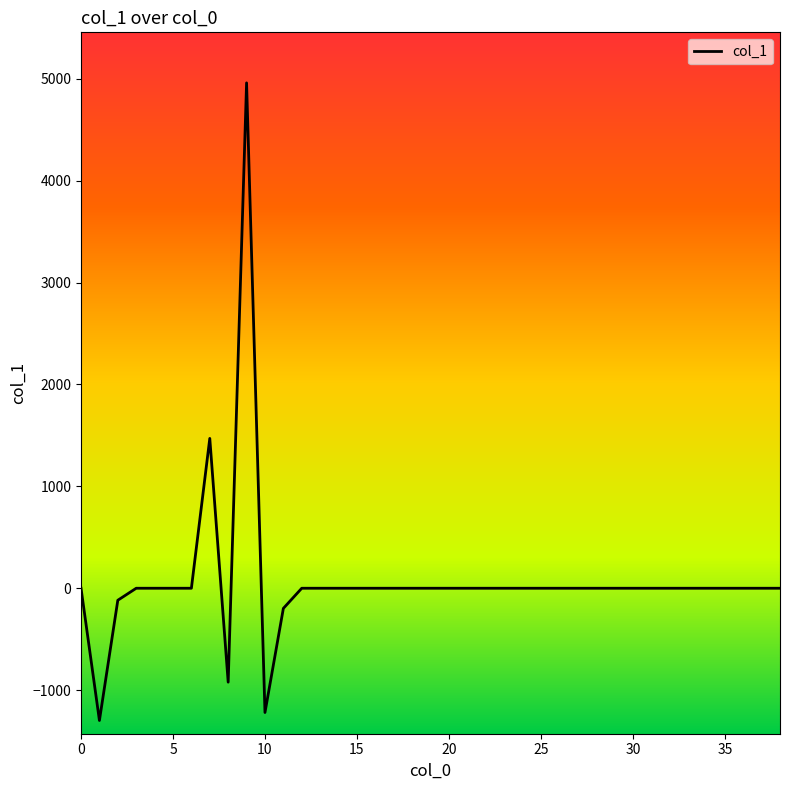

Reading left to right, list all the values displayed in this chart.

0.0	-1297.8	-117.7	0.0	0.0	0.0	0.0	1470.5	-921.6	4959.5	-1219.4	-197.6	0.0	0.0	0.0	0.0	0.0	0.0	0.0	0.0	0.0	0.0	0.0	0.0	0.0	0.0	0.0	0.0	0.0	0.0	0.0	0.0	0.0	0.0	0.0	0.0	0.0	0.0	0.0